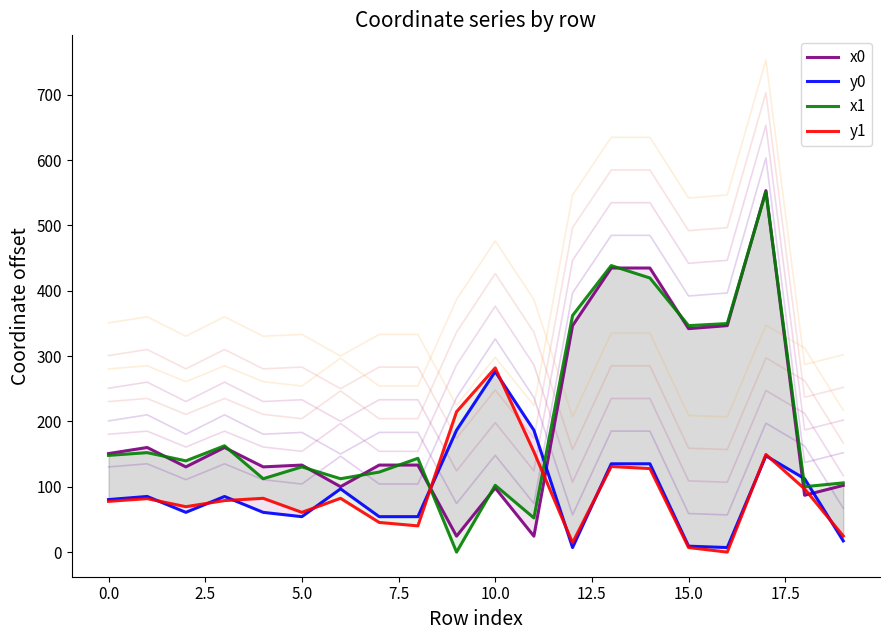

Reading left to right, extract all data points from this chart.

x0: 150.8	160.2	130.5	160.2	130.5	133.2	100.2	133.2	133.2	24.4	98.2	24.4	346.7	434.9	434.9	342.1	346.7	553.4	87.0	102.1
y0: 80.4	85.2	60.9	85.2	60.9	54.2	96.8	54.2	54.2	186.6	276.4	186.6	7.0	135.2	135.2	9.1	7.0	147.4	112.4	17.1
x1: 148.1	152.3	139.7	162.8	112.4	130.5	112.4	122.5	143.6	0.0	102.3	52.3	362.2	438.6	419.6	346.7	349.9	551.5	100.2	106.0
y1: 77.7	81.9	69.5	78.9	82.3	60.9	82.3	45.4	40.2	214.9	282.0	153.6	14.3	131.0	127.9	7.0	0.0	149.5	96.8	24.7